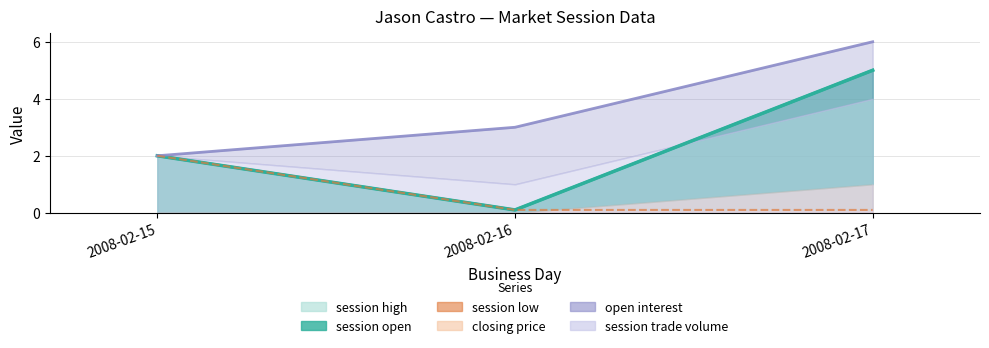

Read the session high value at 2008-02-15.

2.0